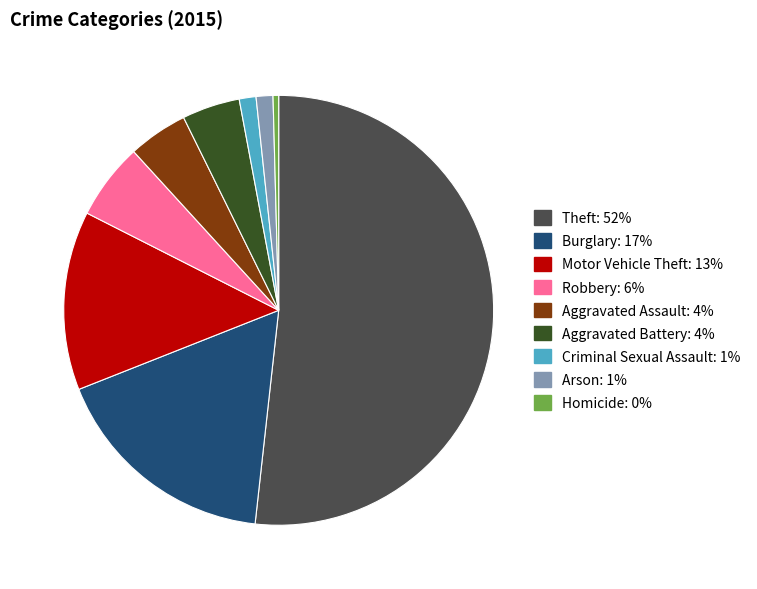

Is it true that Criminal Sexual Assault is 1% of the pie?

True